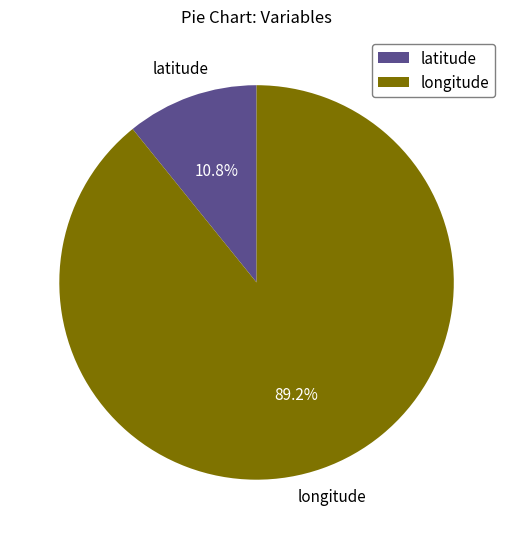

Which slice is the largest?

longitude